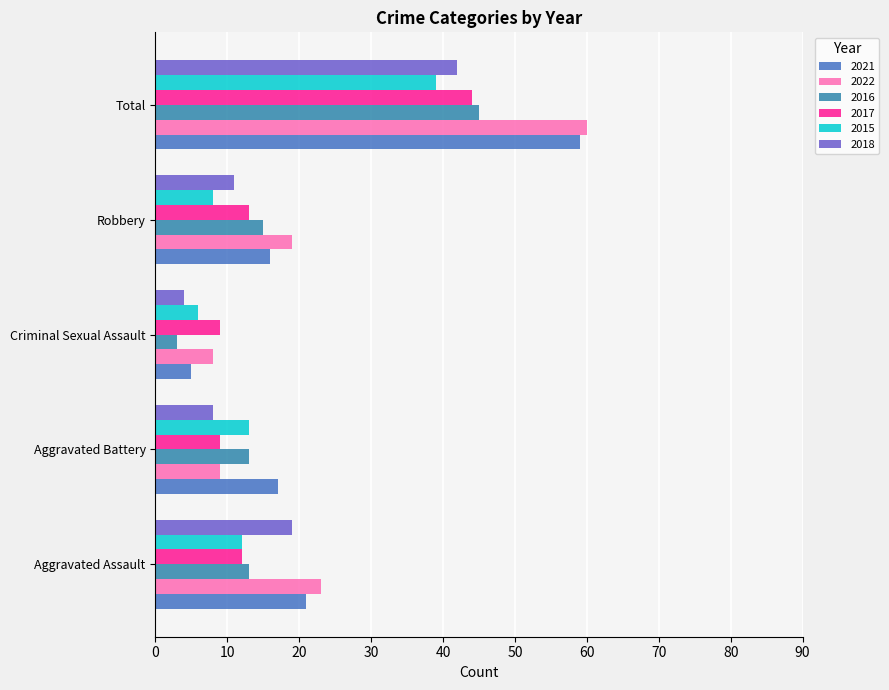

Count the number of data series in this chart.

6